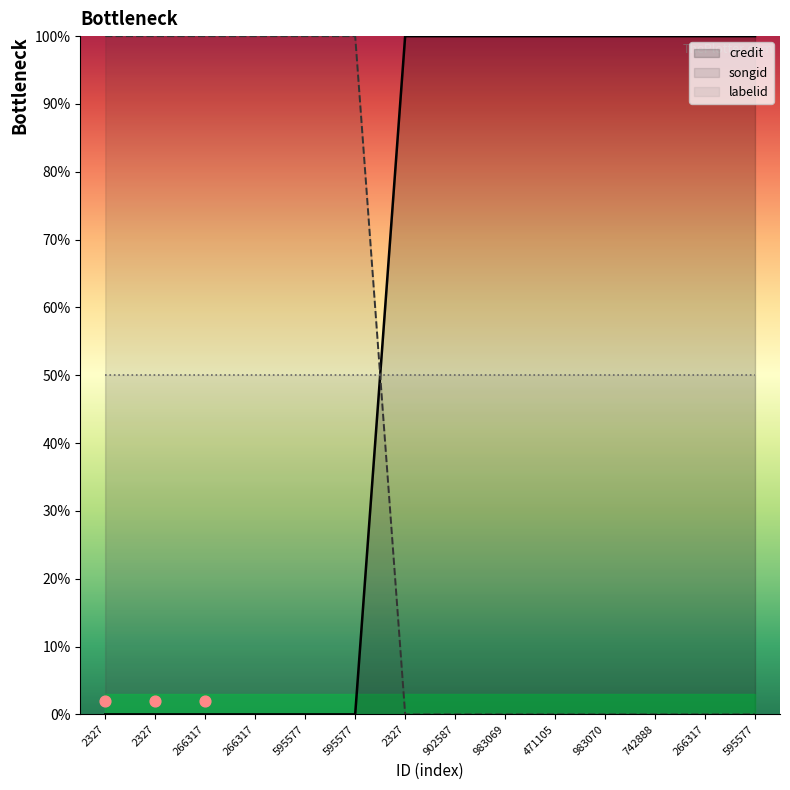

Is the value of labelid at 2327 greater than the value of songid at 983069?

Yes